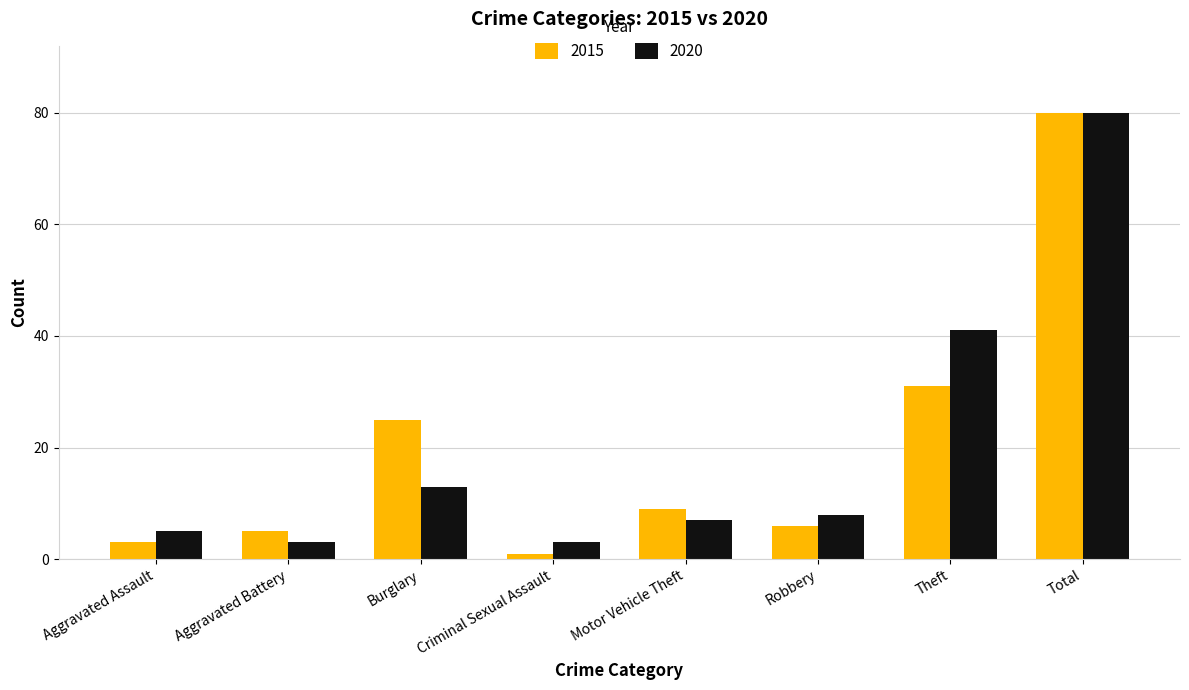

Reading left to right, list all the values displayed in this chart.

2015: 3	5	25	1	9	6	31	80
2020: 5	3	13	3	7	8	41	80